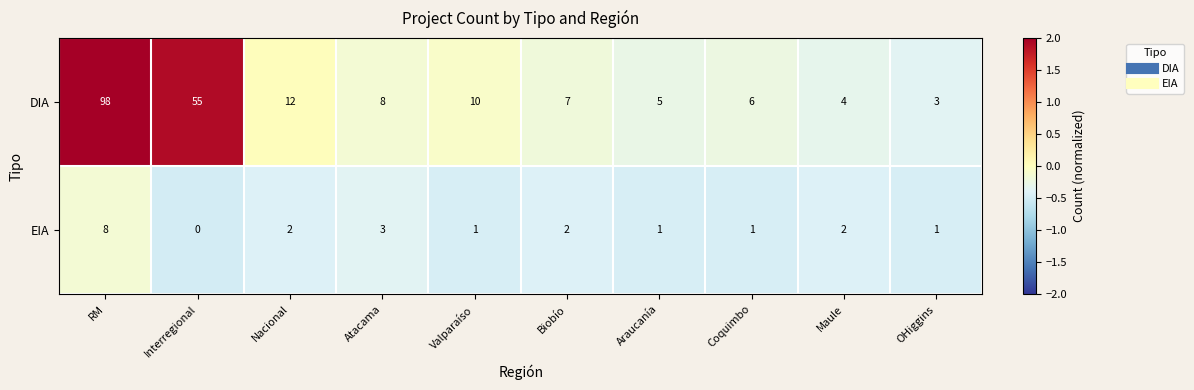

What is the highest value of the EIA series?

8